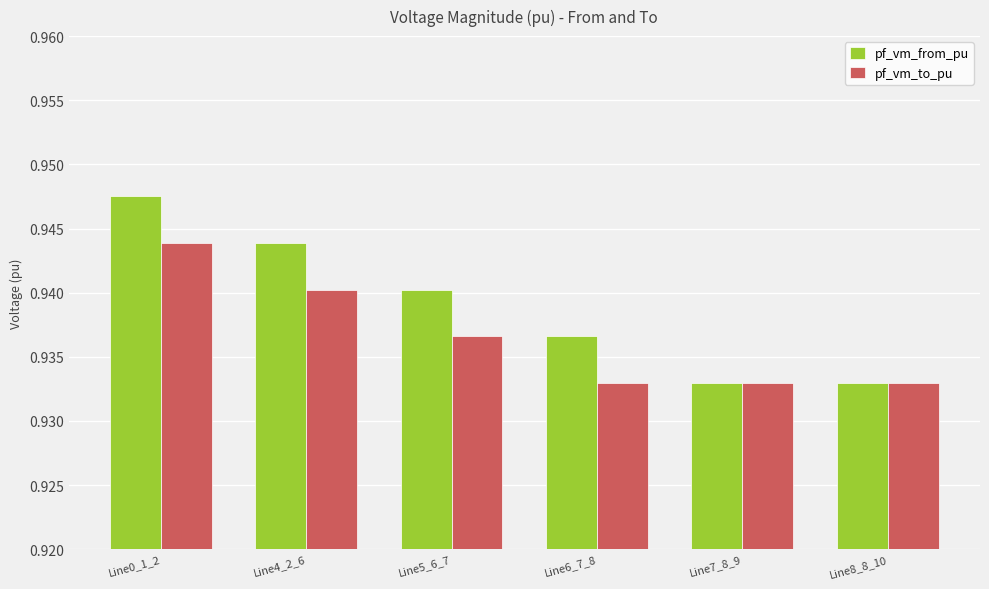

How many pf_vm_to_pu values are between 0 and 1?

6